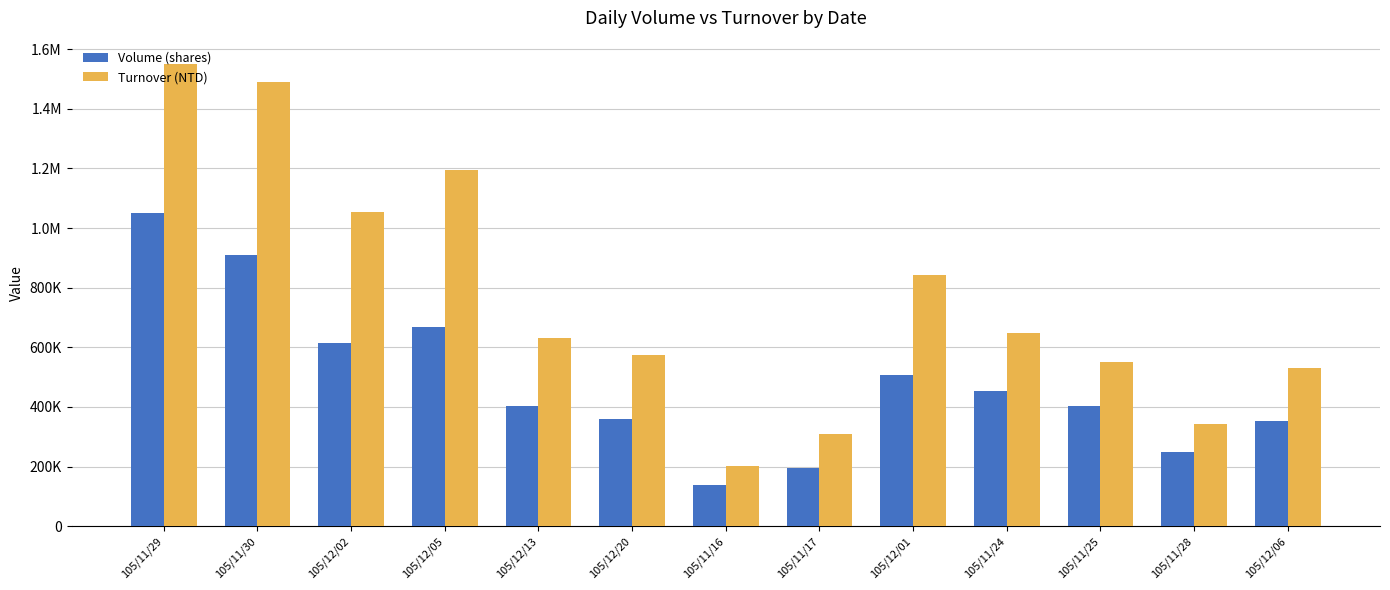

What is the value of the Volume (shares) bar at the 10th from the left?

454000